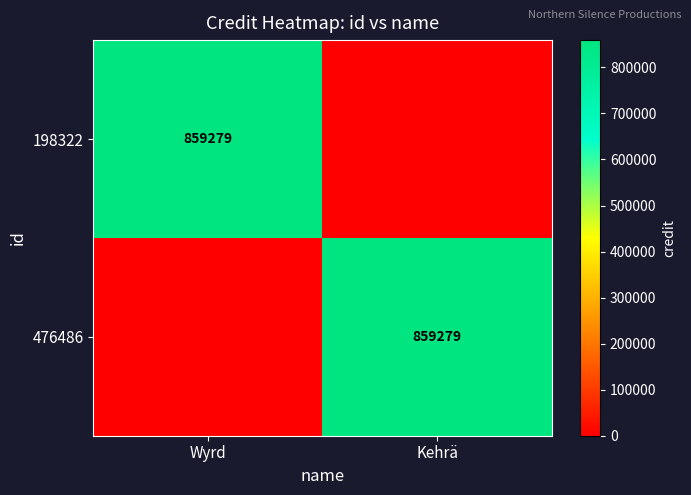

Is it true that 476486 equals 1370535 at Kehrä?

False